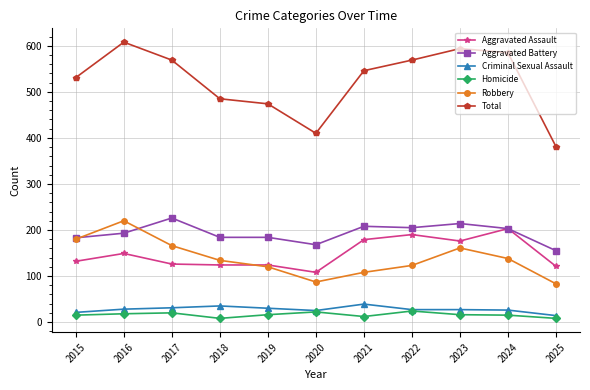

How many data points does each series have?

11